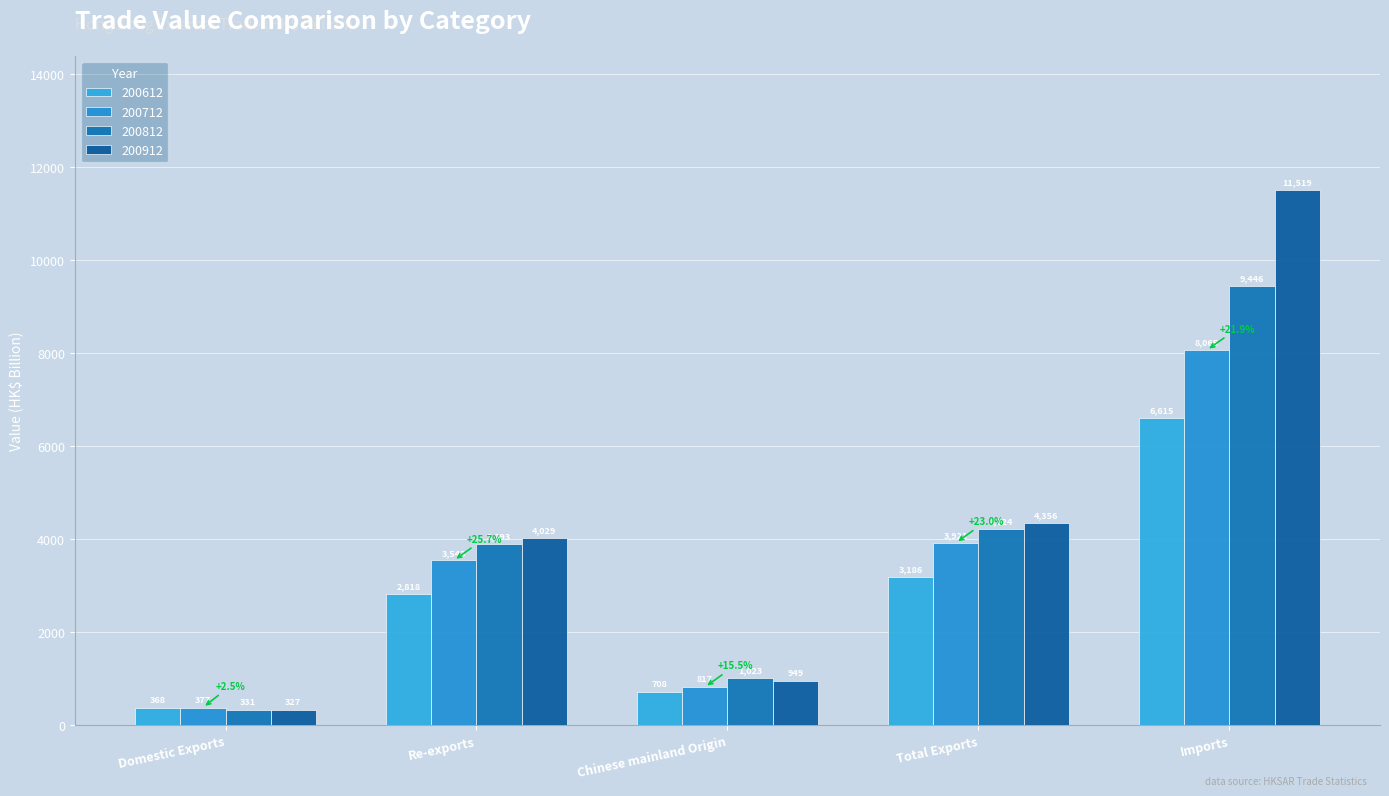

How many values in the 200912 series exceed 4029?

3